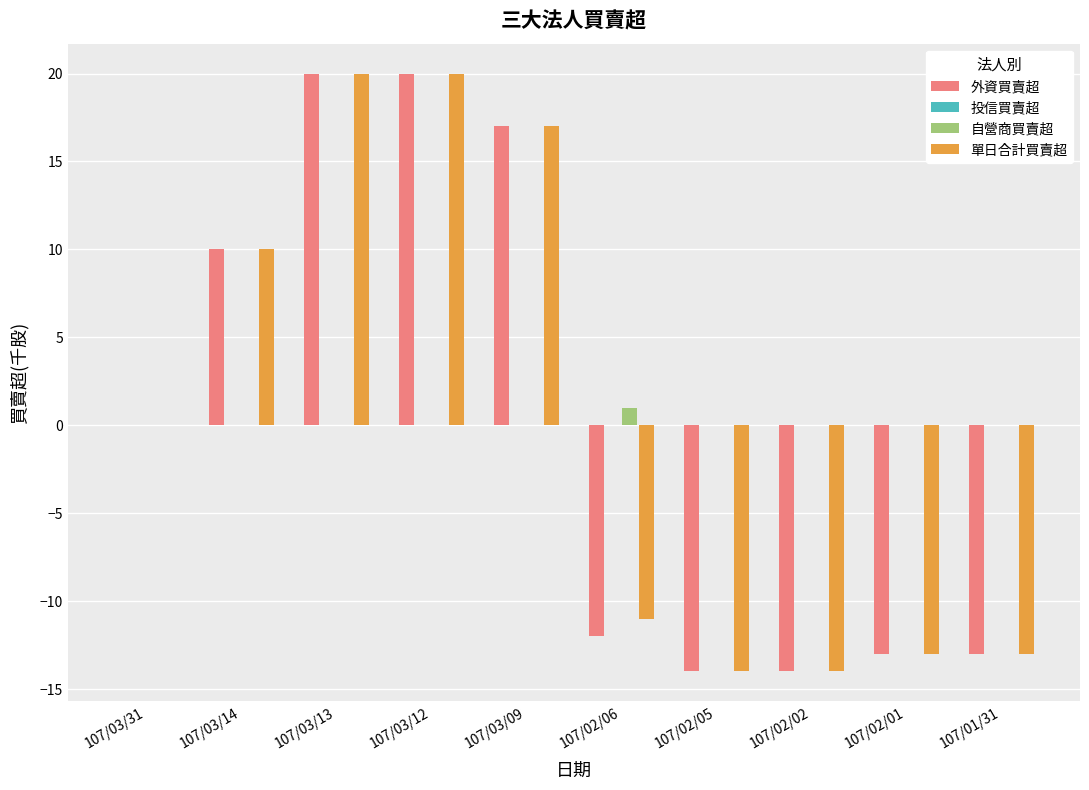

Reading left to right, extract all data points from this chart.

外資買賣超: 107/03/31=0	107/03/14=10	107/03/13=20	107/03/12=20	107/03/09=17	107/02/06=-12	107/02/05=-14	107/02/02=-14	107/02/01=-13	107/01/31=-13
自營商買賣超: 107/03/31=0	107/03/14=0	107/03/13=0	107/03/12=0	107/03/09=0	107/02/06=1	107/02/05=0	107/02/02=0	107/02/01=0	107/01/31=0
單日合計買賣超: 107/03/31=0	107/03/14=10	107/03/13=20	107/03/12=20	107/03/09=17	107/02/06=-11	107/02/05=-14	107/02/02=-14	107/02/01=-13	107/01/31=-13